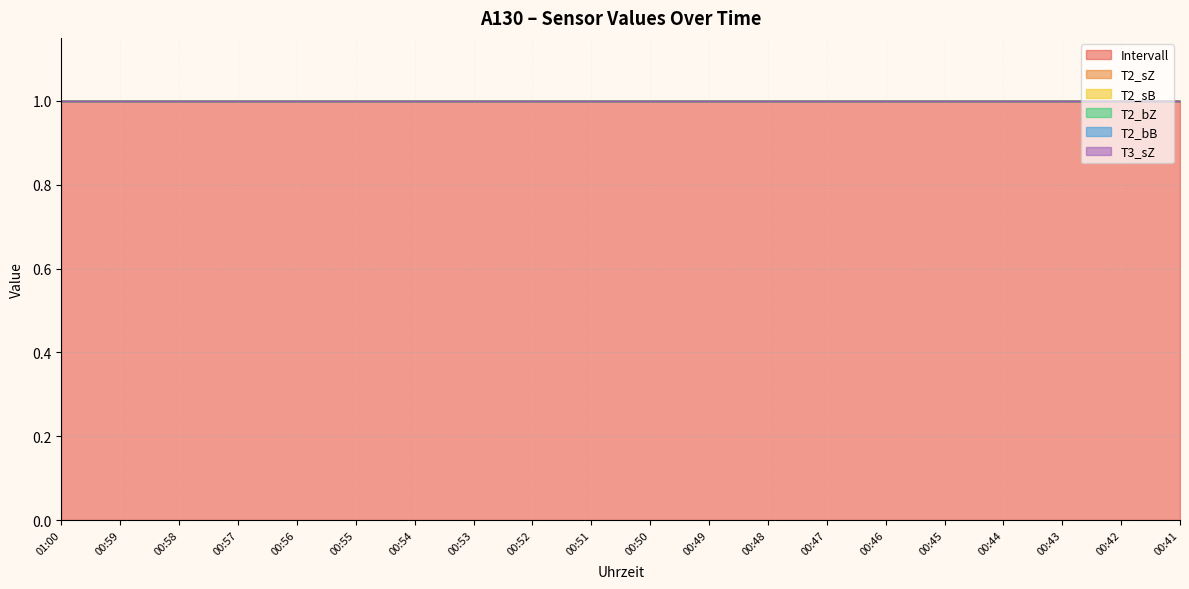

What position from the left is 00:55?

6